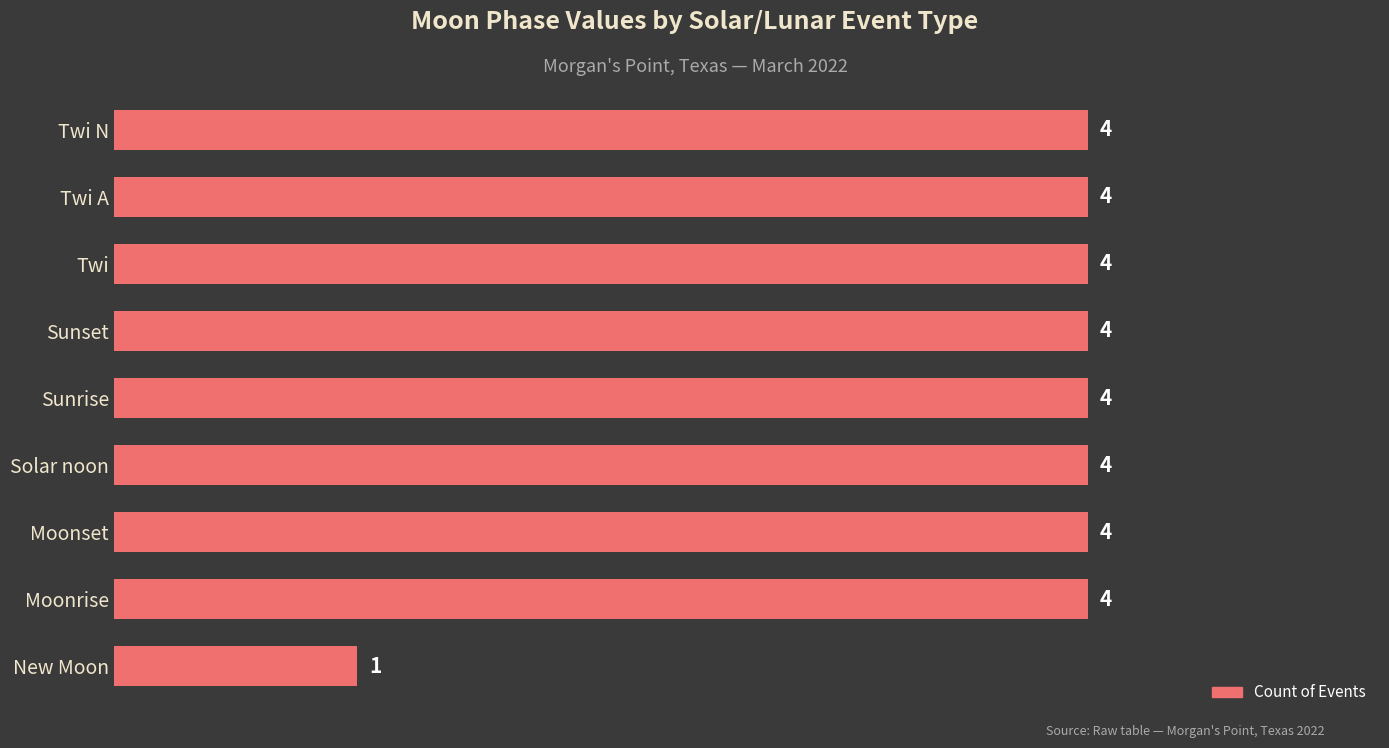

How many series are shown in this chart?

1